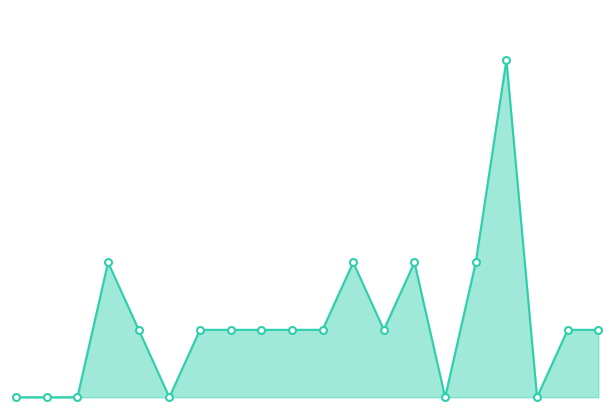

List the labels in order of value, smallest first.

1, 2, 3, 6, 15, 18, 5, 7, 8, 9, 10, 11, 13, 19, 20, 4, 12, 14, 16, 17